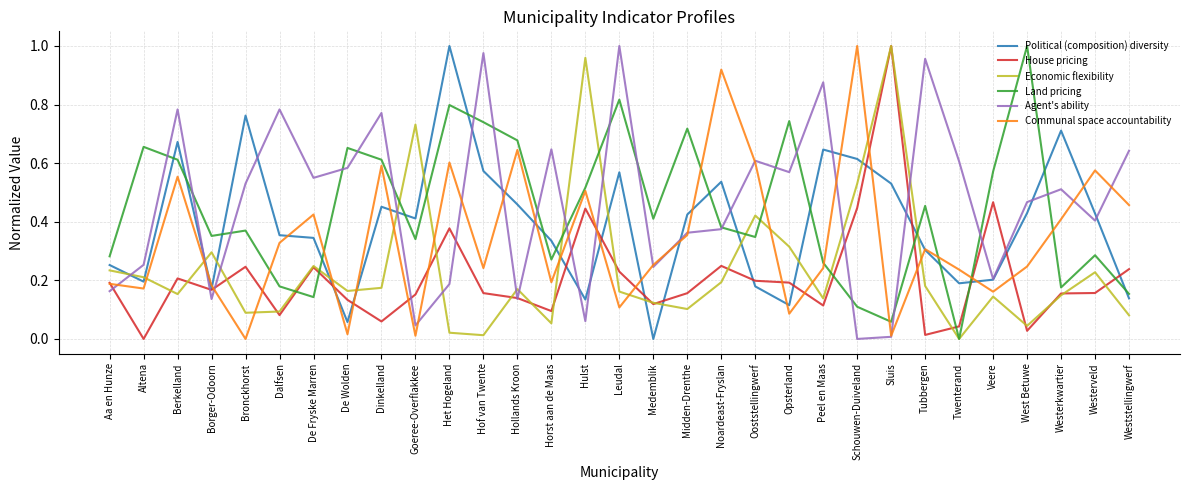

Rank the series at Hof van Twente from lowest to highest value.

Economic flexibility, House pricing, Communal space accountability, Political (composition) diversity, Land pricing, Agent's ability